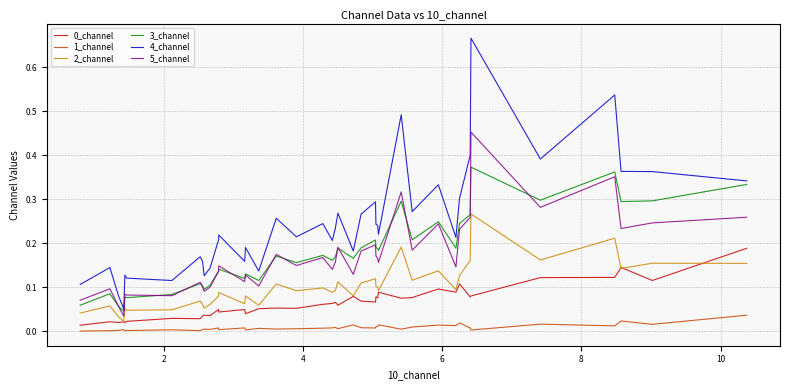

True or false: 5_channel and 4_channel cross at least once.

False